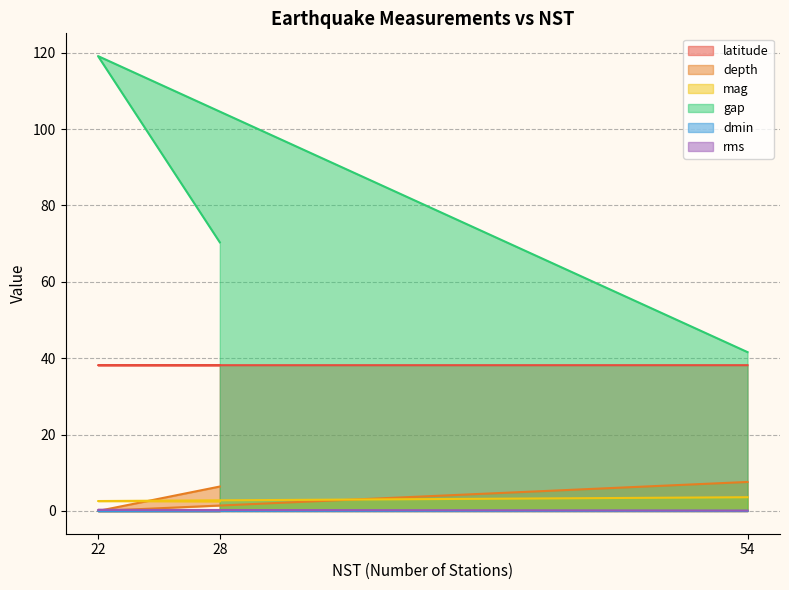

How many distinct data groups are displayed?

6